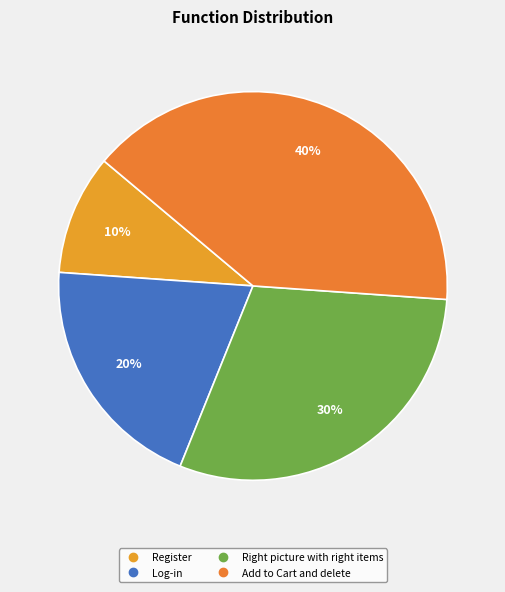

What is the largest slice in the pie chart?

Add to Cart and delete